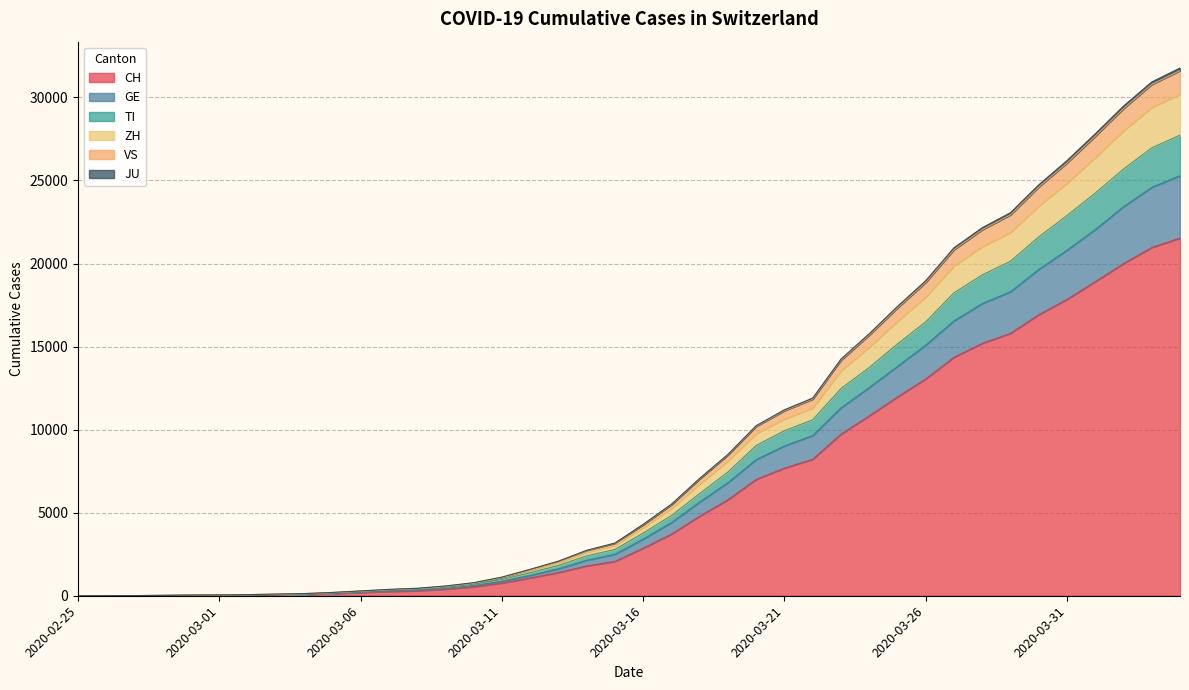

What is the maximum value for CH?

21535